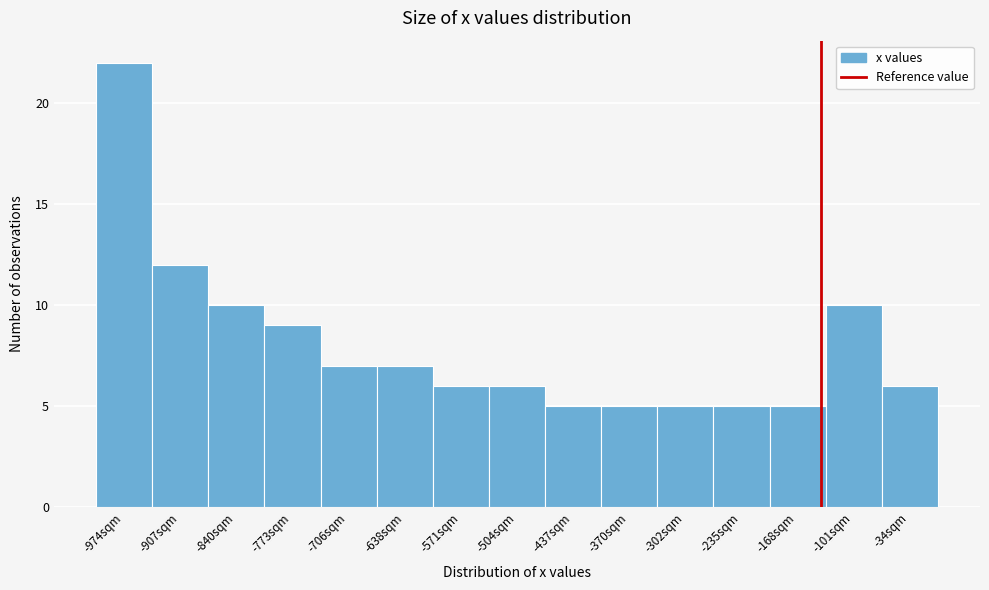

How tall is the bar that spans -670 to -600 on the x-axis? Neither the bar edges nor the heights are printed on the chart, so give them approximately, as read against the axes.

7